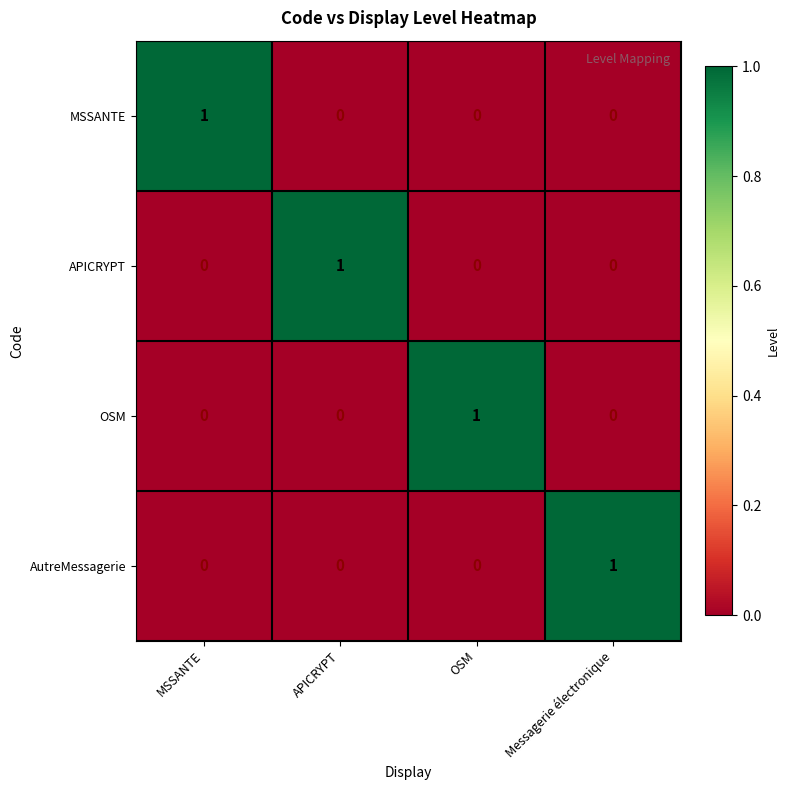

Reading left to right, transcribe all the data shown in this chart.

MSSANTE: 1	0	0	0
APICRYPT: 0	1	0	0
OSM: 0	0	1	0
AutreMessagerie: 0	0	0	1